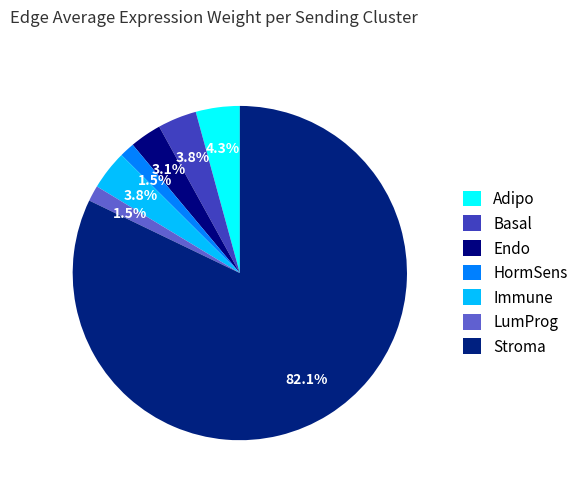

Count the number of slices in the pie.

7